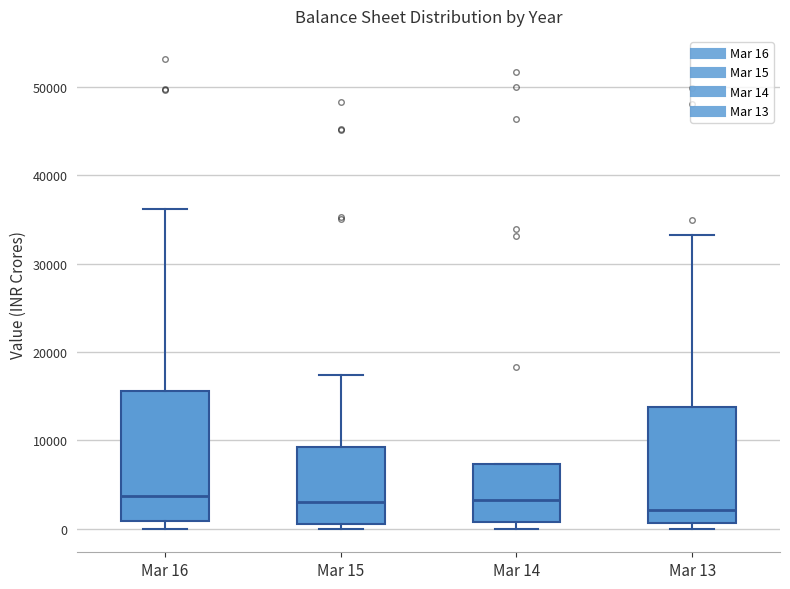

Reading left to right, read every box against the y-axis: the position of its median line, the range the box covers, and the ends of its whiskers. The values are not printed on the chart, so give them approximately, as read against the axis.

Mar 16: median 4000, box 1000 to 16000, whiskers 0 to 36000
Mar 15: median 3000, box 1000 to 9000, whiskers 0 to 17000
Mar 14: median 3000, box 1000 to 7000, whiskers 0 to 7000
Mar 13: median 2000, box 1000 to 14000, whiskers 0 to 33000